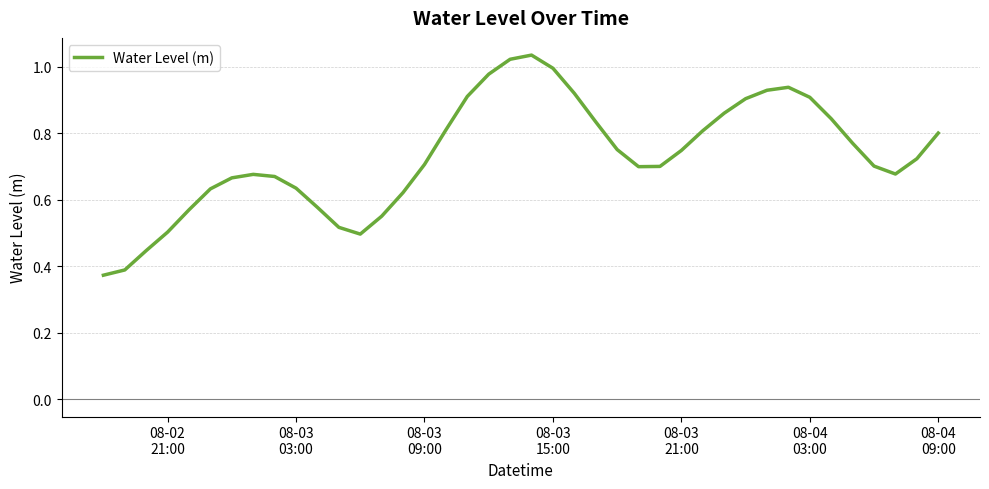

At which label is the value closest to 0?

08-02
21:00